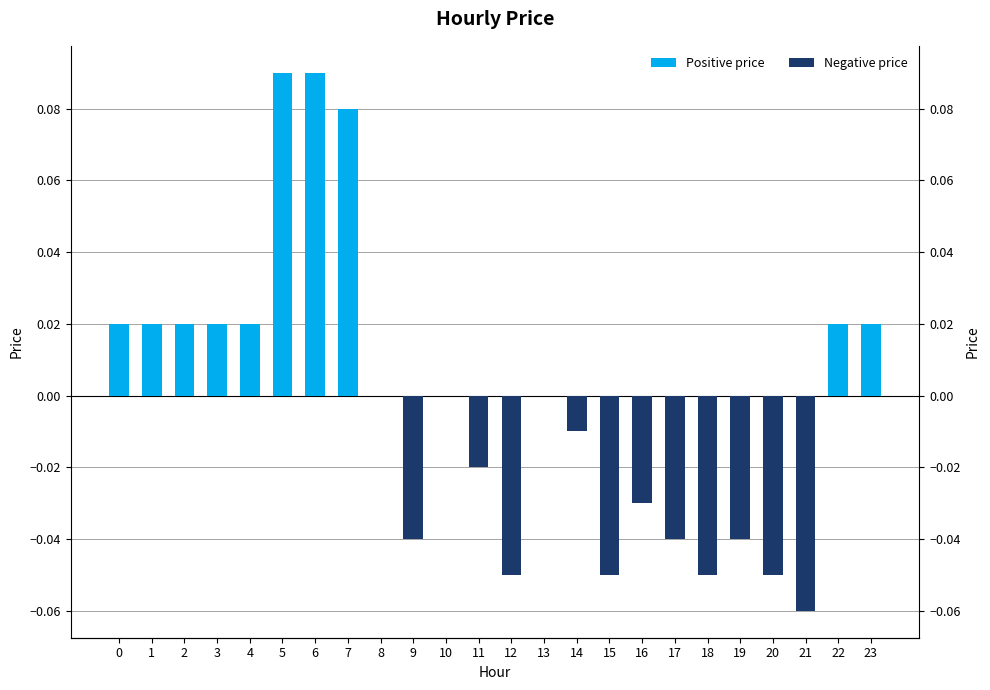

Rank the categories by value from lowest to highest.

21, 12, 15, 18, 20, 9, 17, 19, 16, 11, 14, 8, 10, 13, 0, 1, 2, 3, 4, 22, 23, 7, 5, 6